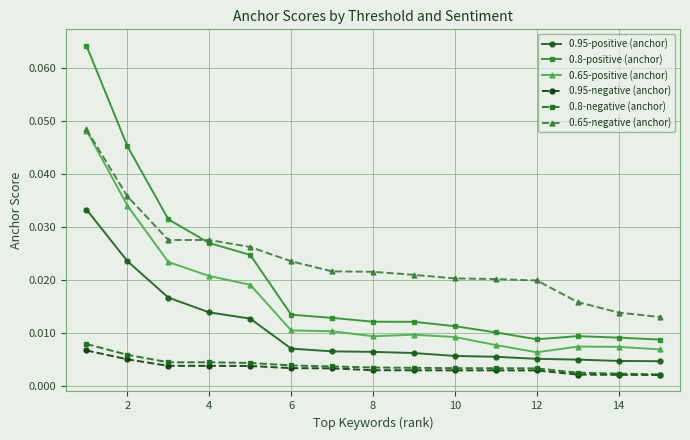

True or false: 0.65-negative (anchor) and 0.95-positive (anchor) cross at least once.

False